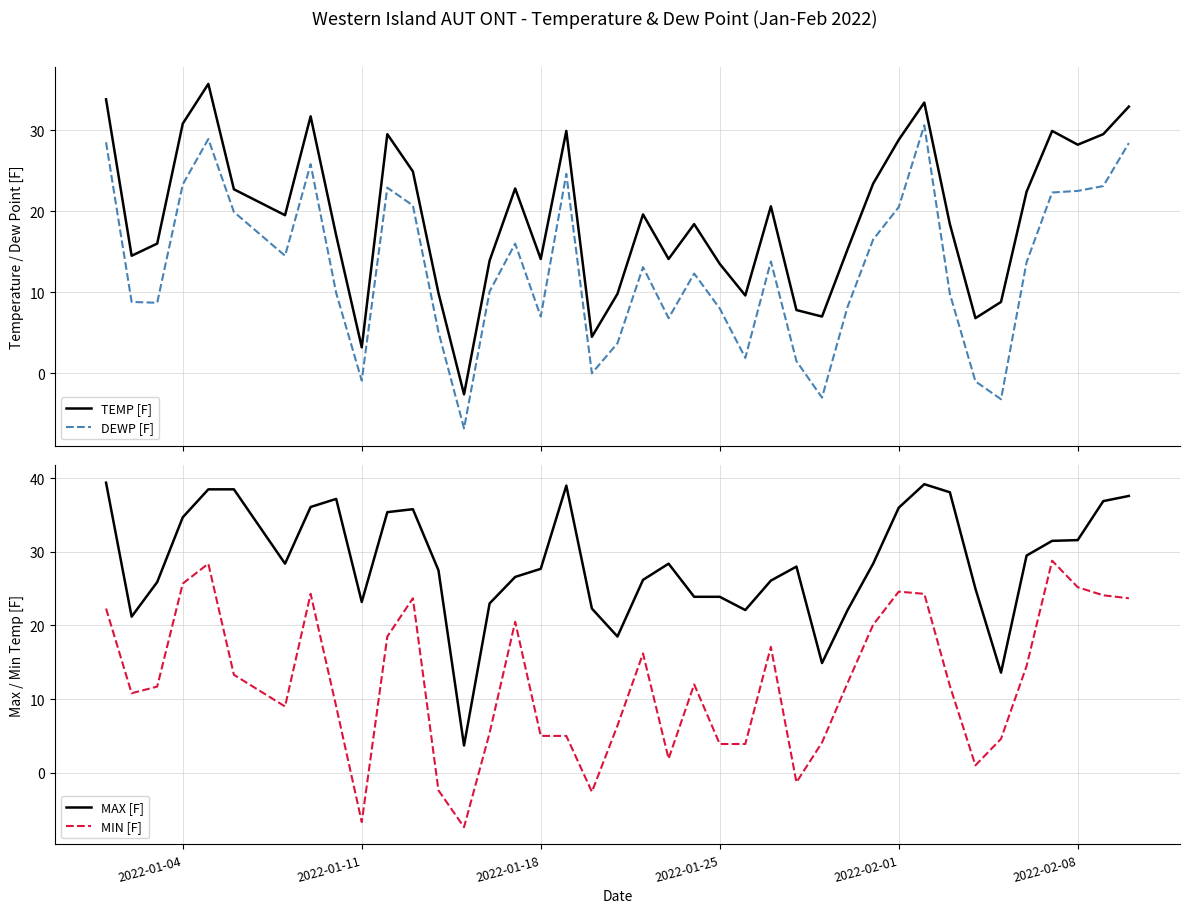

True or false: TEMP [F] and DEWP [F] intersect in this chart.

False